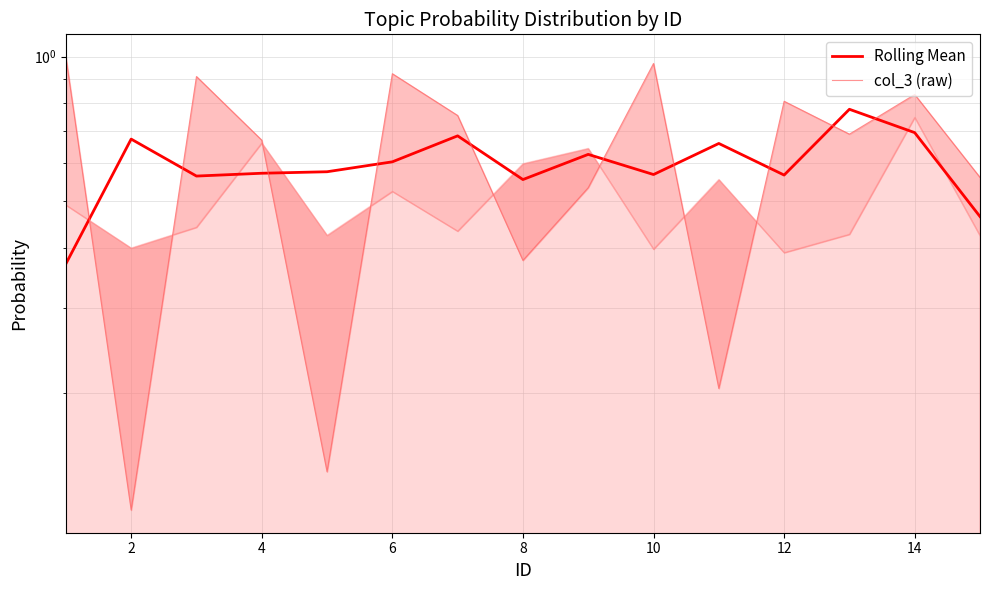

What is the approximate value of Rolling Mean at 10?

0.6